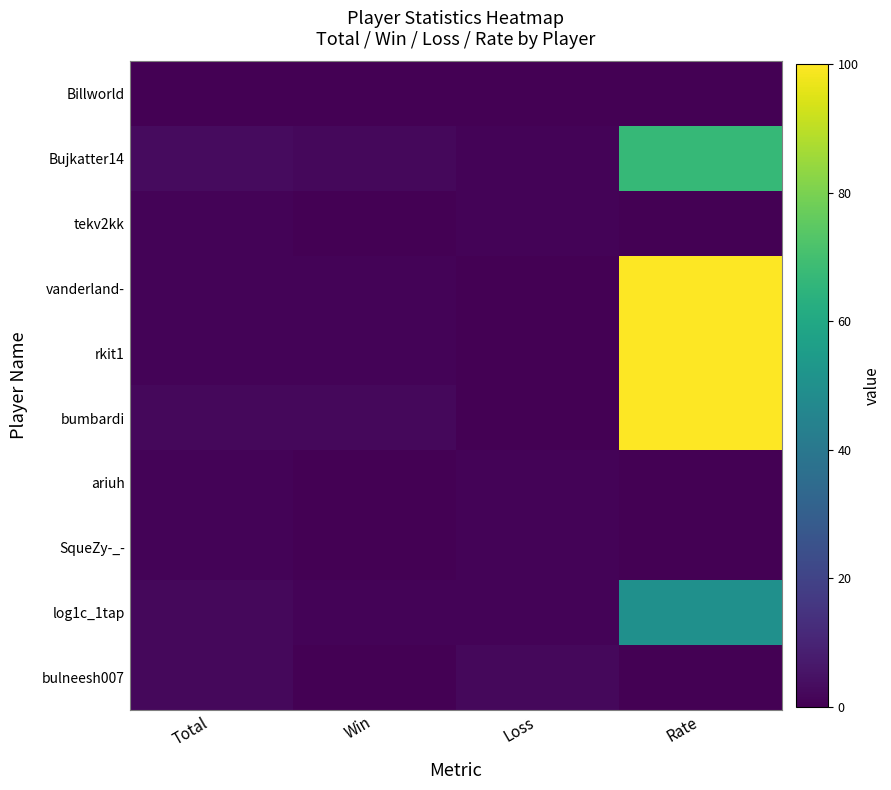

What is the spread (max minus min) of values at Win?

2